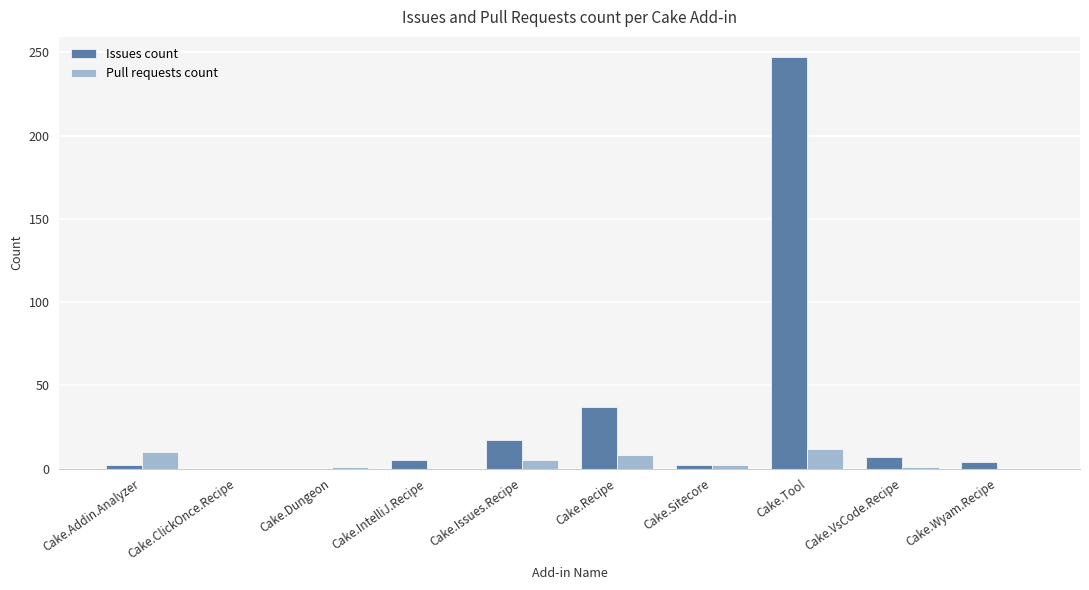

Which series has the largest total across all categories?

Issues count